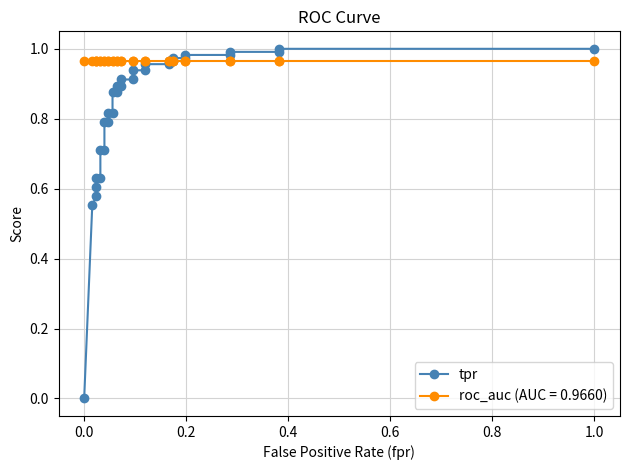

What is the difference between the second highest and second lowest values?

0.4